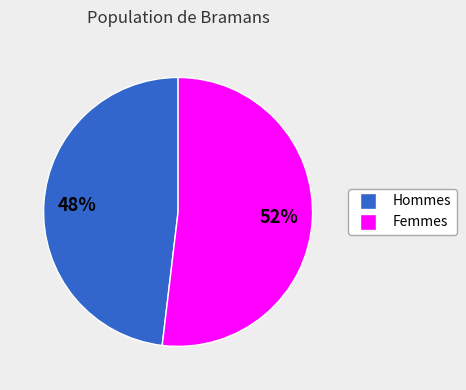

The Hommes slice represents 58% of the pie. True or false?

False